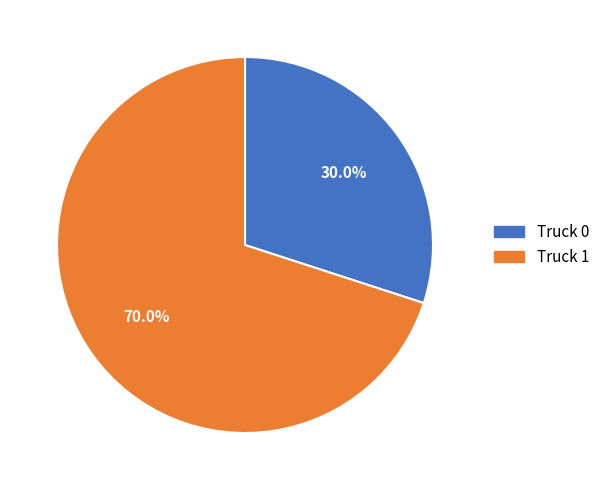

Does any single category account for the majority?

Yes